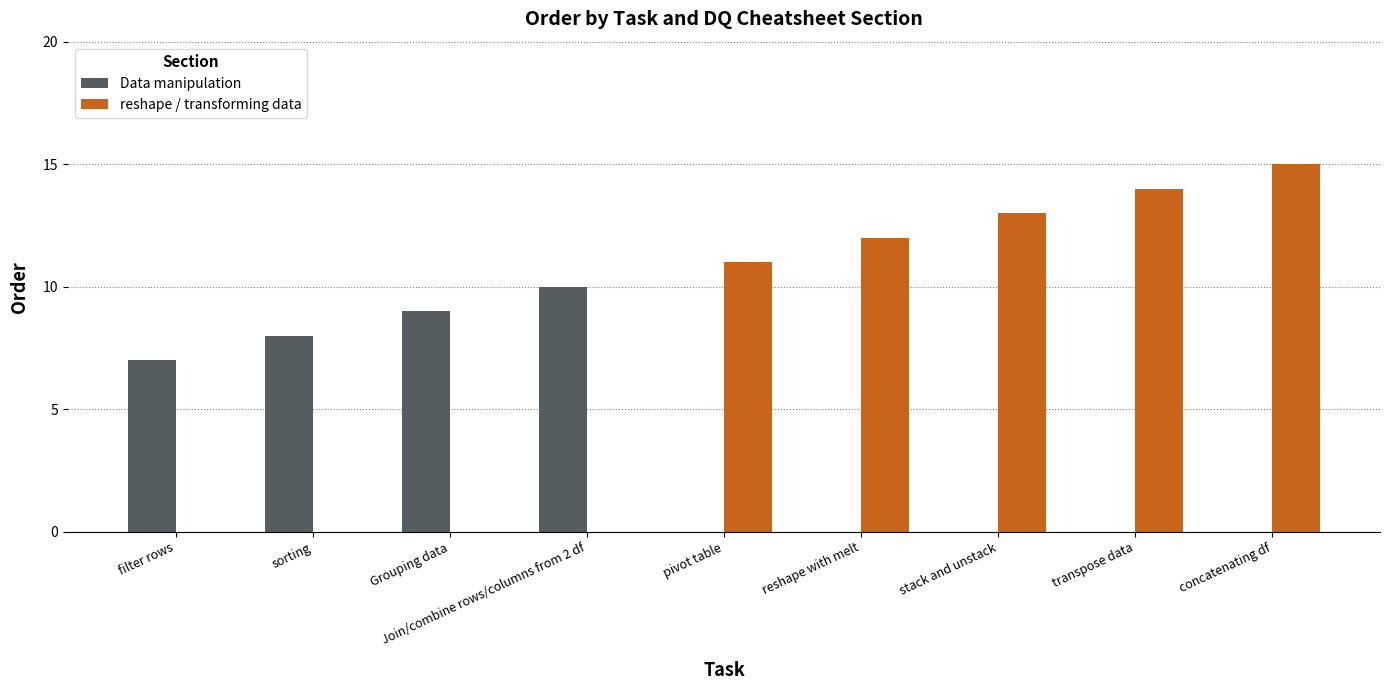

Does the chart contain stacked bars?

No